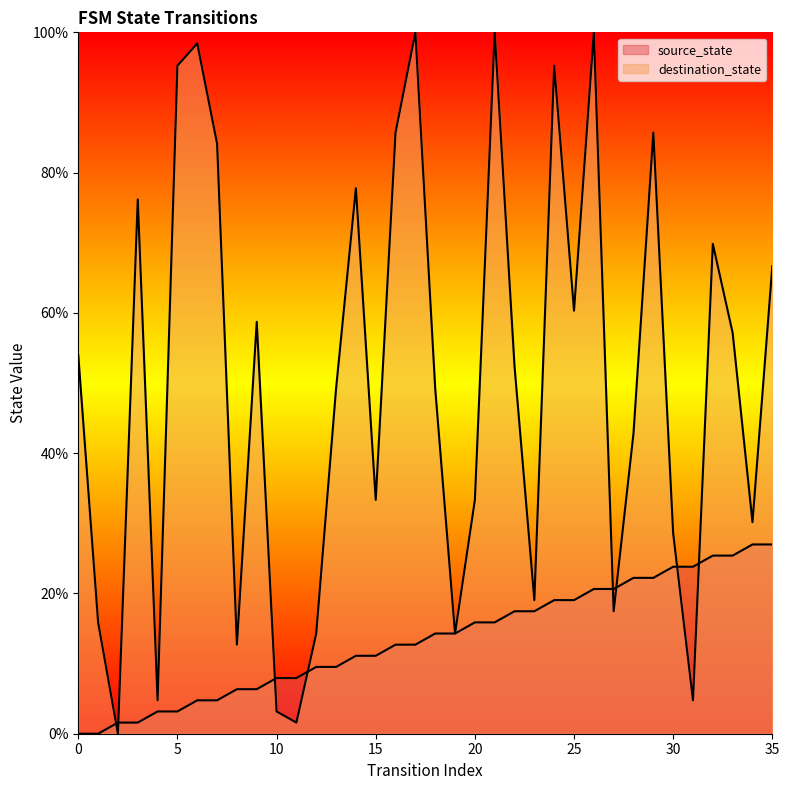

How many intersections are there between destination_state and source_state?

8